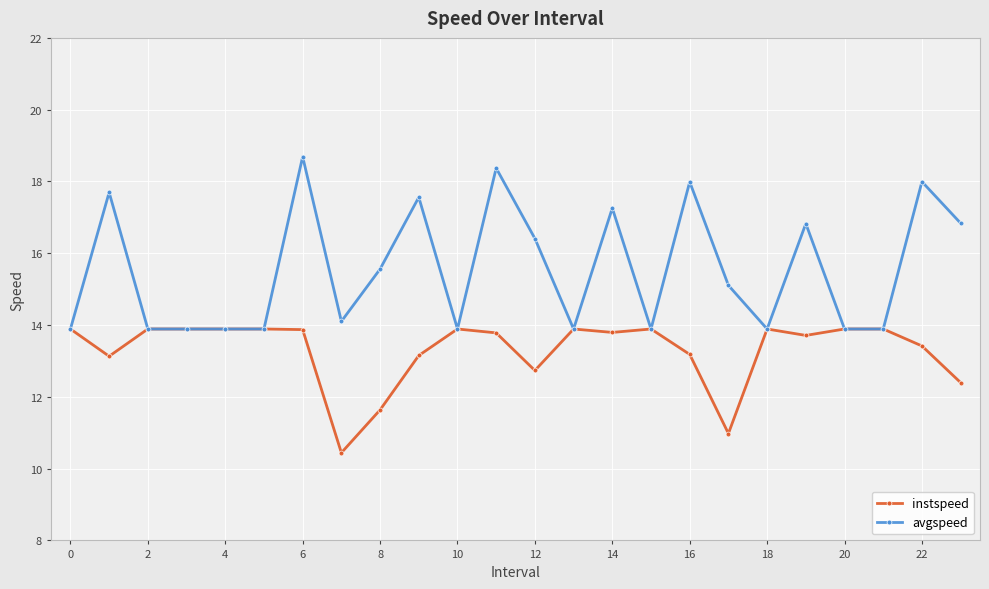

Which series has the largest total across all categories?

avgspeed